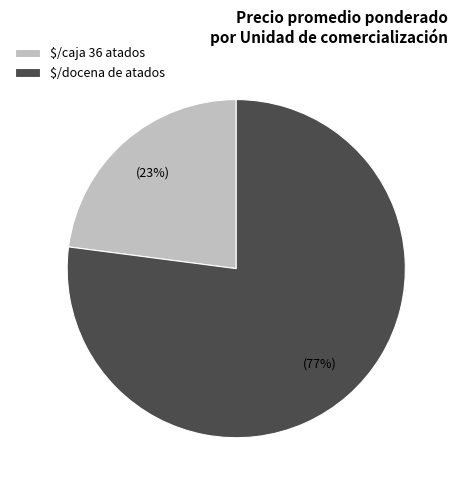

Rank the categories by value from highest to lowest.

$/docena de atados, $/caja 36 atados